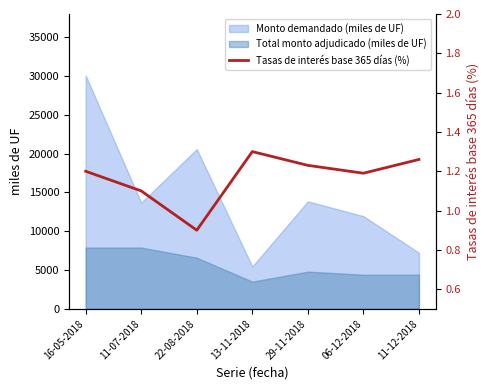

Is the value of Monto demandado (miles de UF) at 29-11-2018 greater than the value of Total monto adjudicado (miles de UF) at 11-07-2018?

Yes